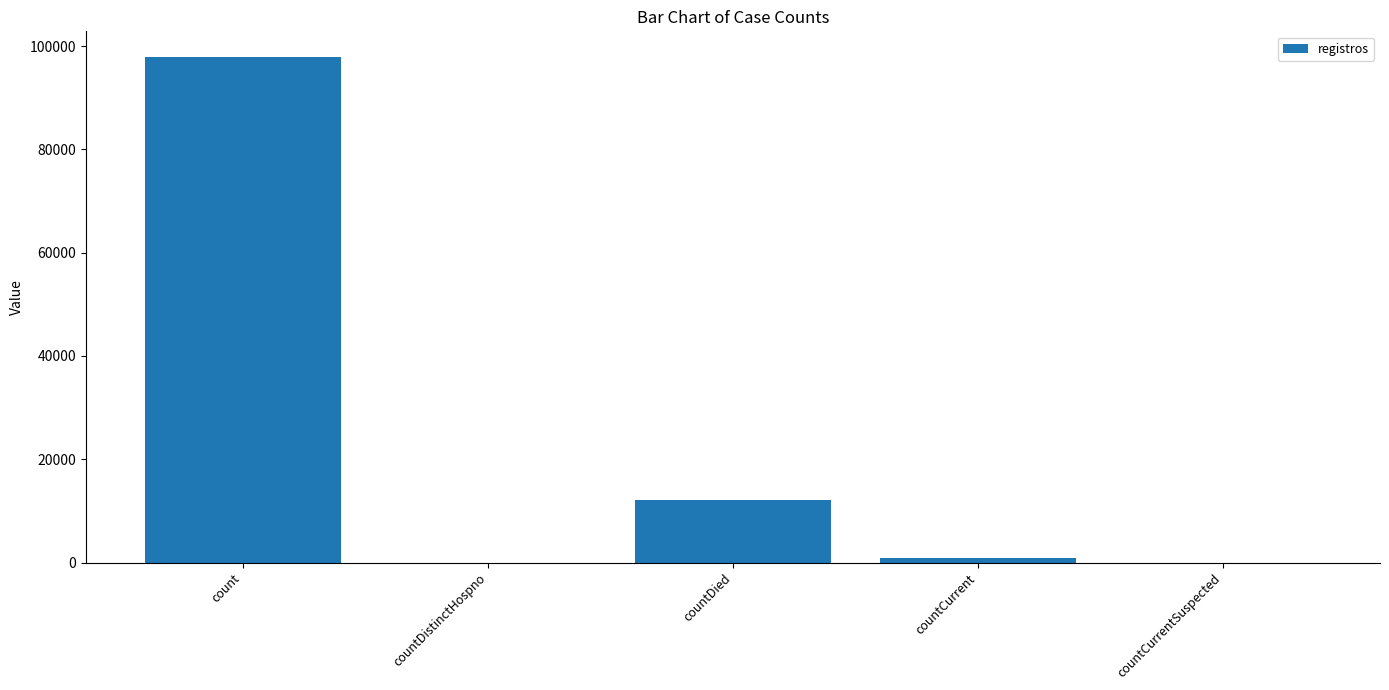

How many series are shown in this chart?

1